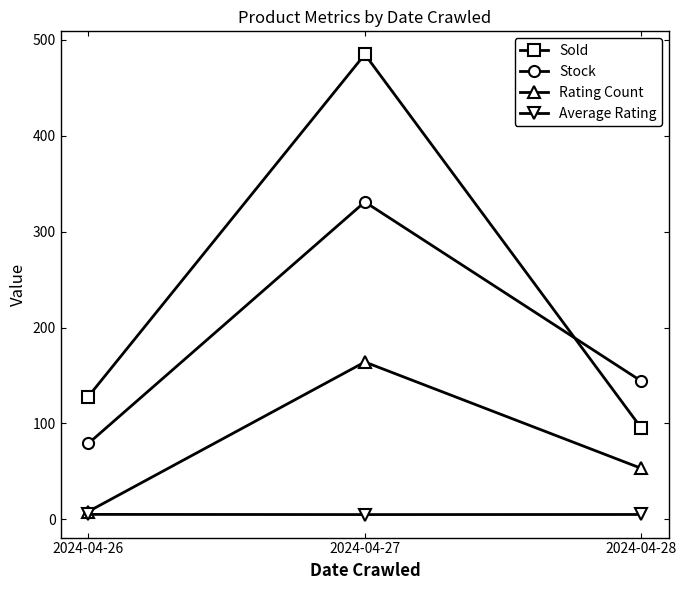

Which series has the largest range (max minus min)?

Sold